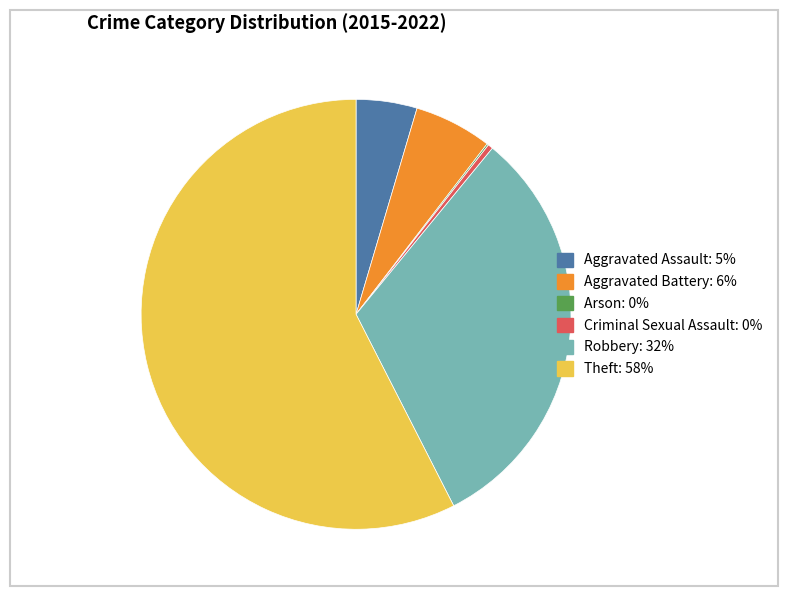

Does any single category account for the majority?

Yes